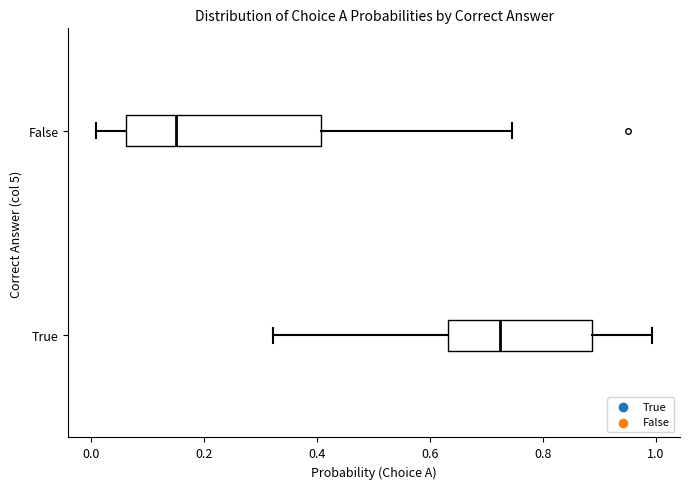

Reading bottom to top, transcribe this box plot: for each box, give where its median line is, the range the box spans, and where its two whiskers end, as read against the x-axis. The values are not printed on the chart, so give them approximately, as read against the axis.

True: median 0.72, box 0.64 to 0.88, whiskers 0.32 to 1.00
False: median 0.16, box 0.06 to 0.40, whiskers 0.00 to 0.74